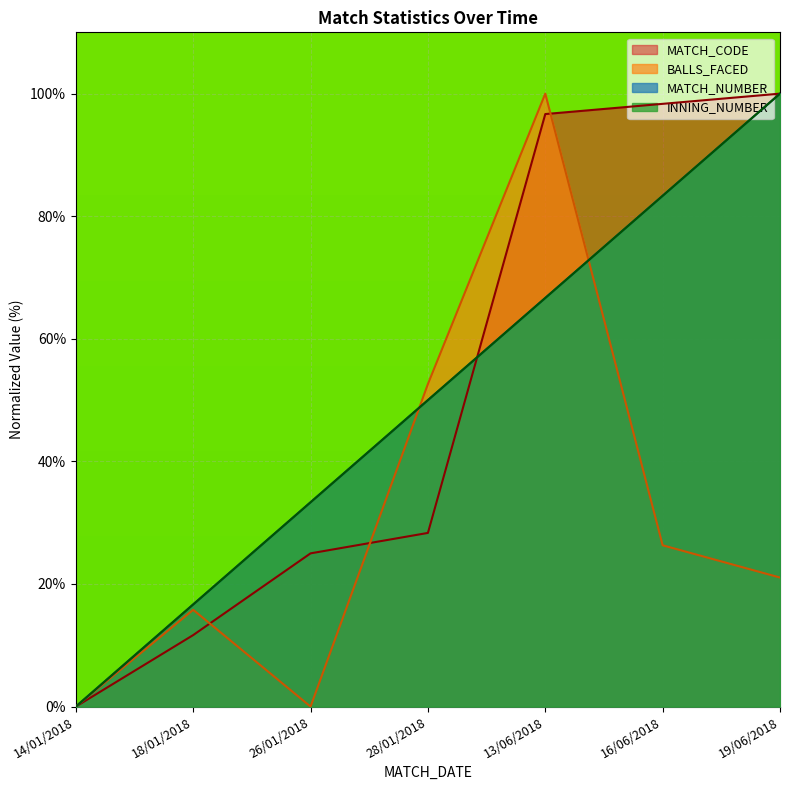

What position from the right is 28/01/2018?

4